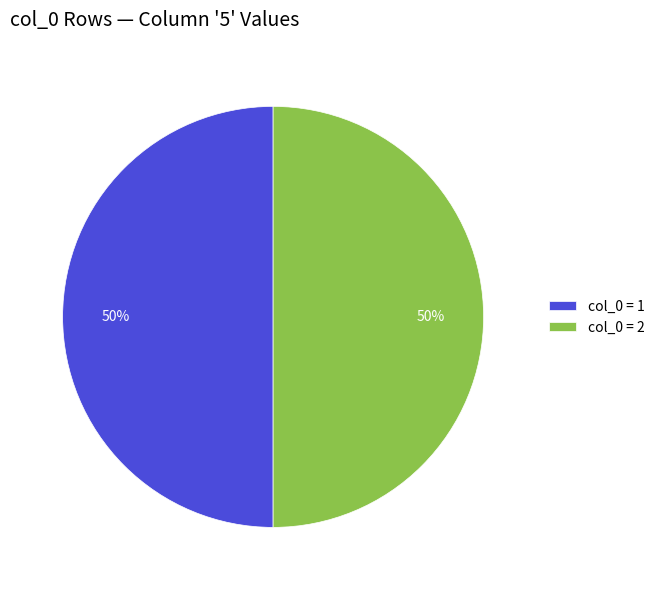

To the nearest percent, what percentage of the pie is col_0 = 2?

50%